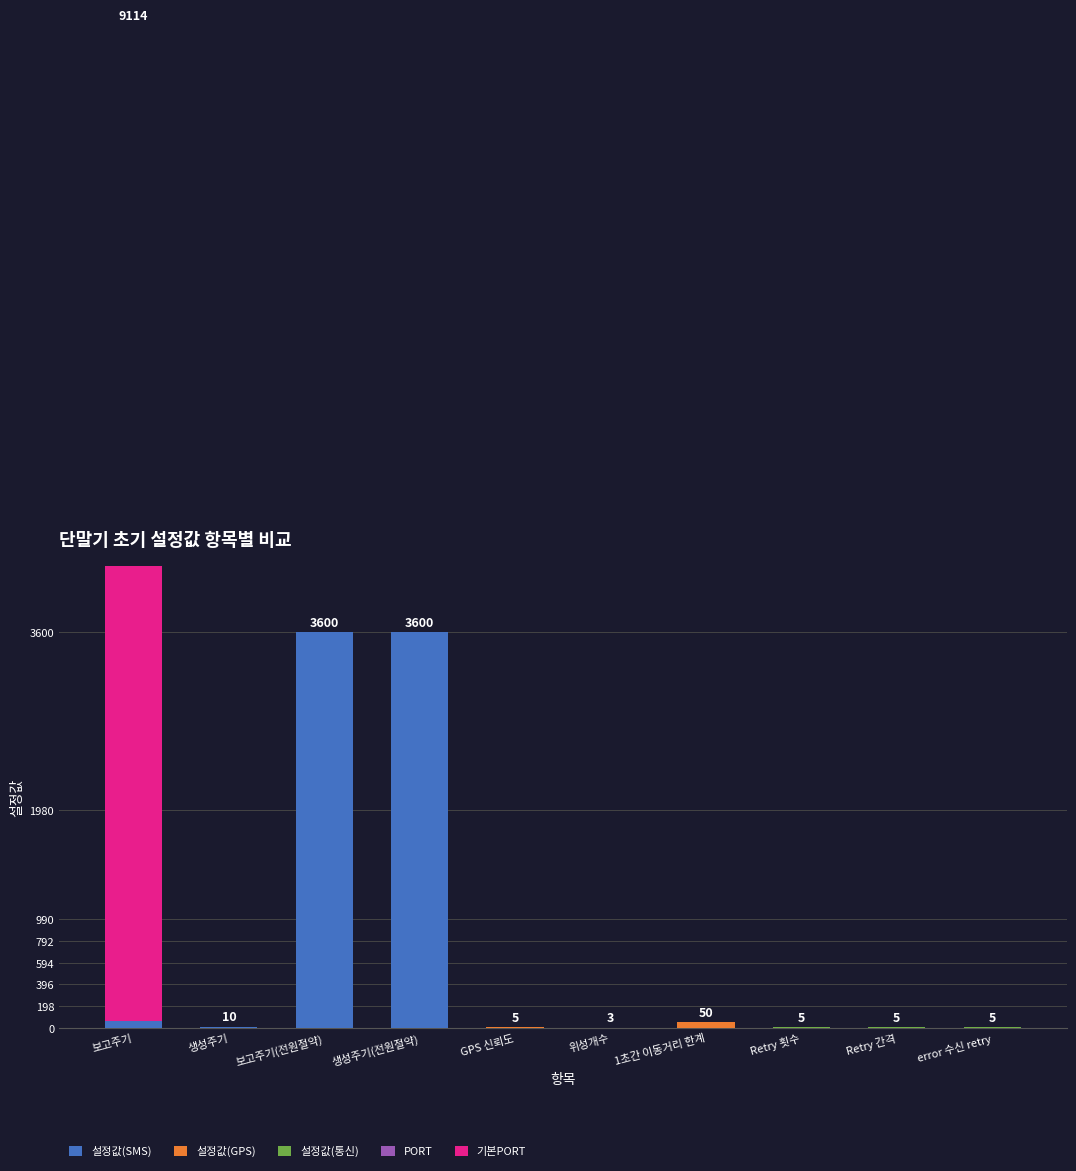

What is the label of the 7th bar from the left?

1초간 이동거리 한계